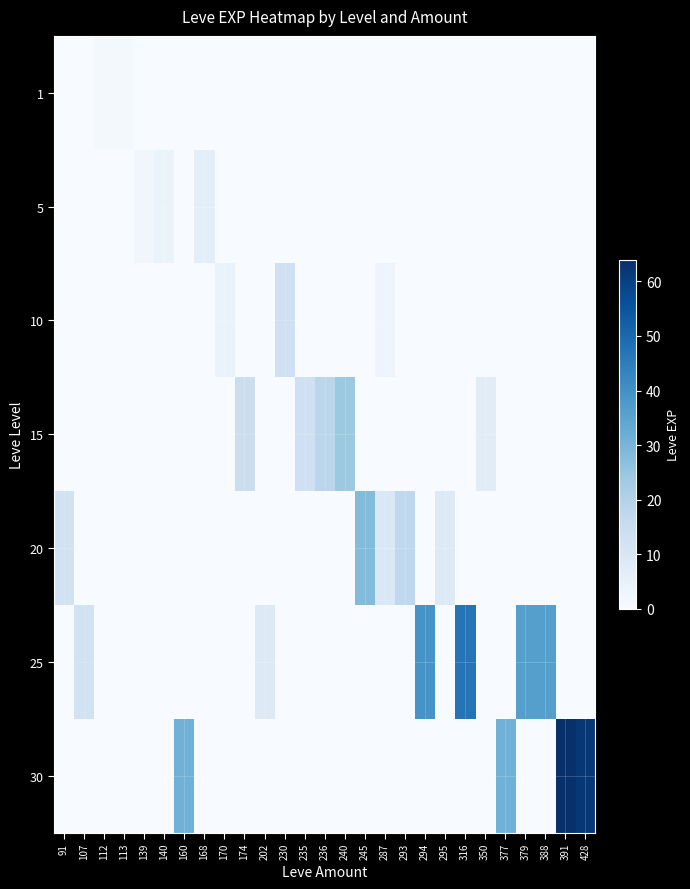

What is the total value across all series at 113?

1